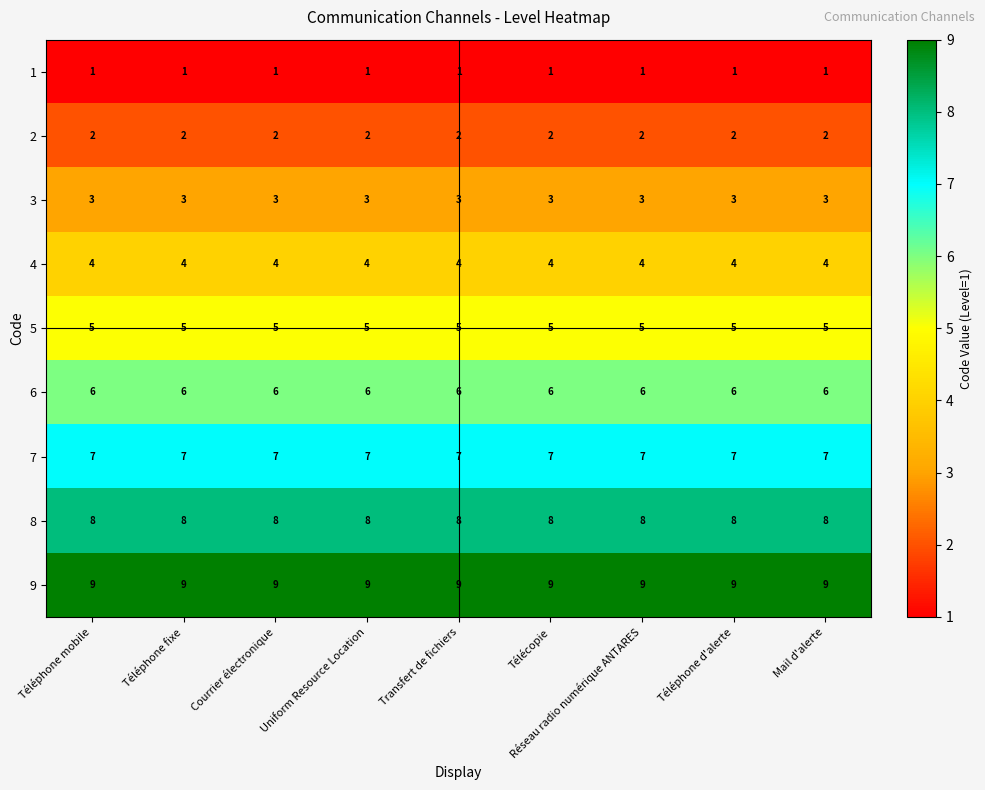

List the series in order of their peak value, highest first.

9, 8, 7, 6, 5, 4, 3, 2, 1